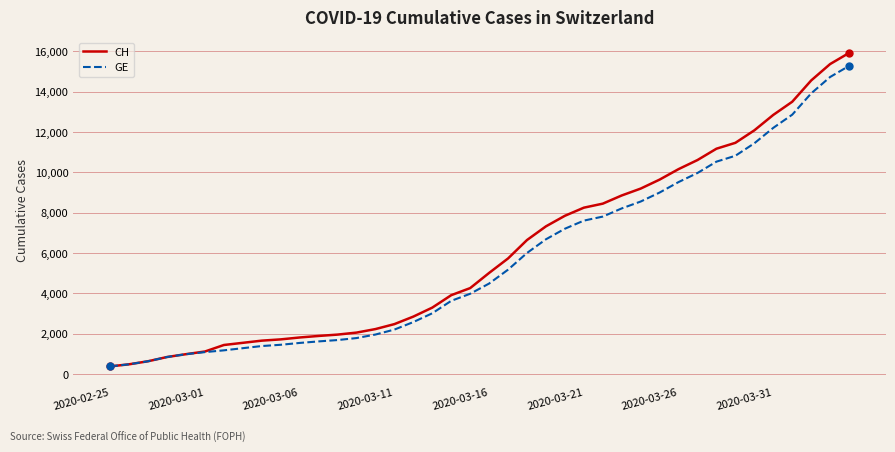

Is this an area chart (filled region under the line)?

No